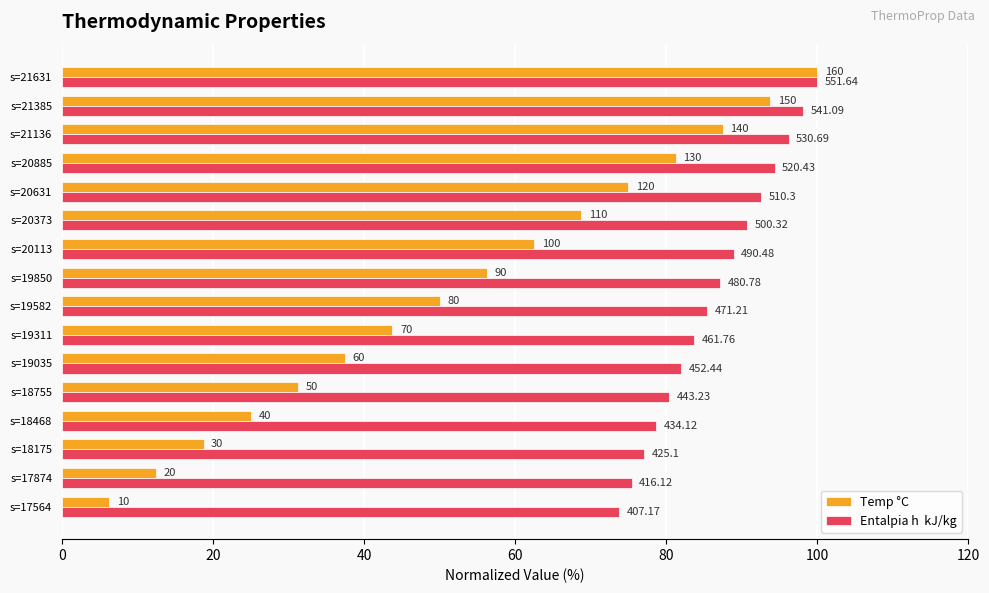

What is the value of the Temp °C bar at the 12th from the left?

75.0